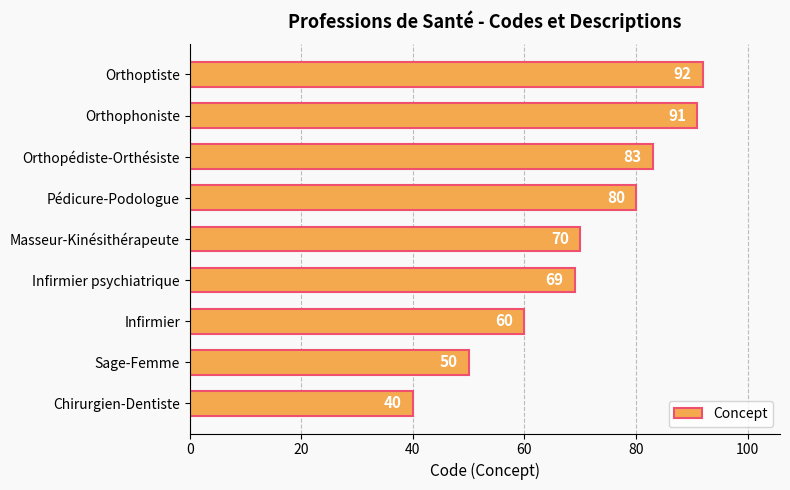

What is the sum of all values?

635